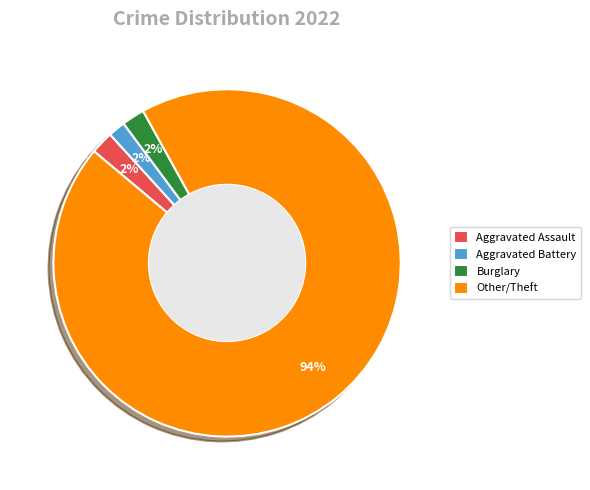

Is Aggravated Battery the majority of the pie?

No